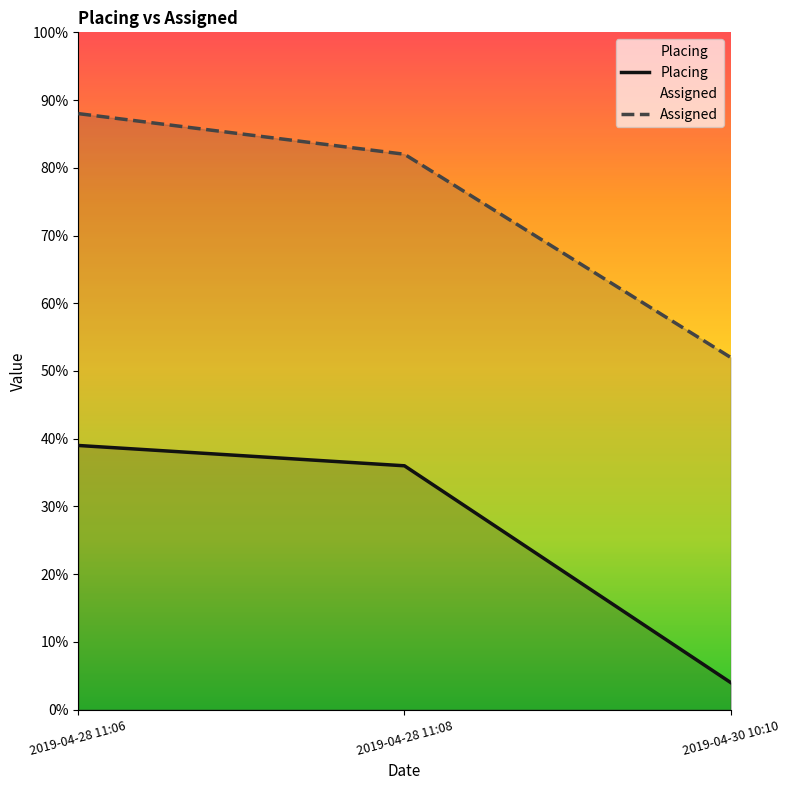

At 2019-04-30 10:10, list the series in order from smallest to largest.

Placing, Assigned